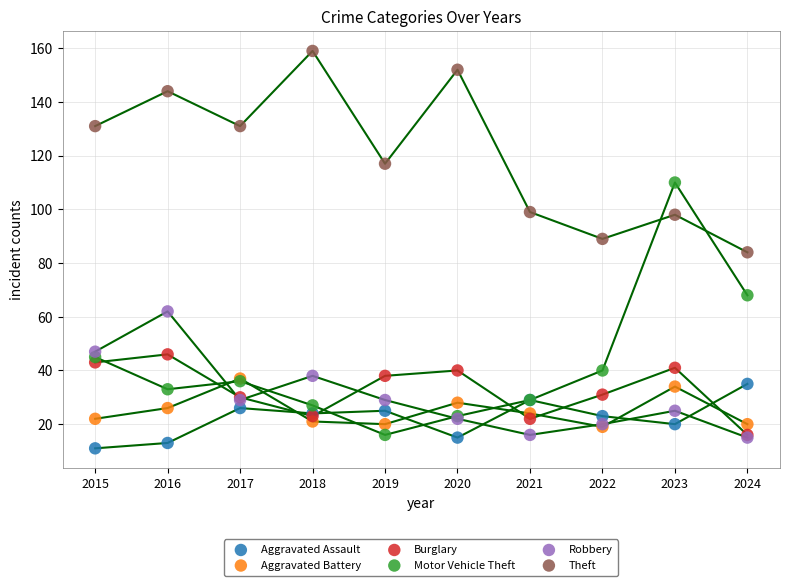

In the Theft series, what Y value is closest to 121?

117